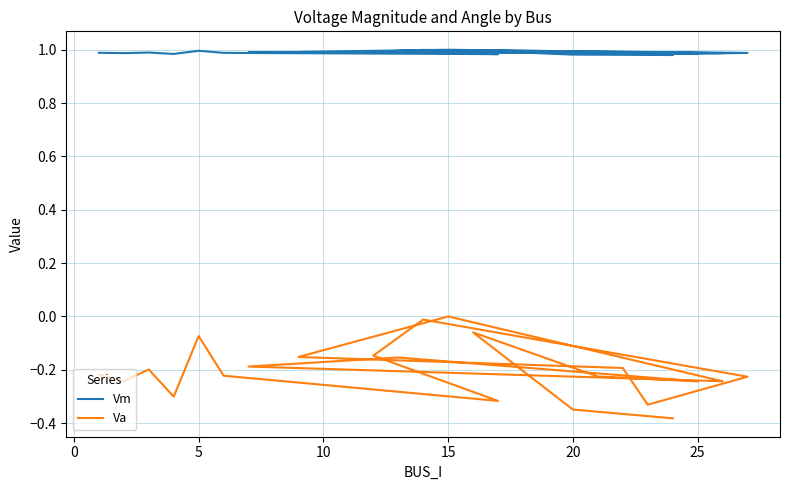

True or false: Va and Vm cross at least once.

False